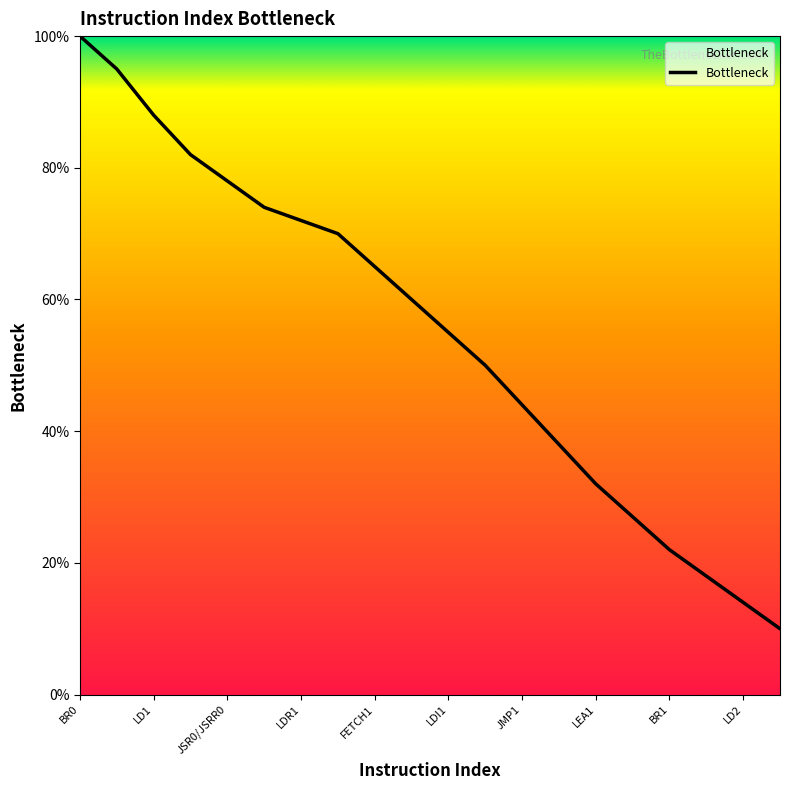

What is the difference between the maximum and minimum values?

90